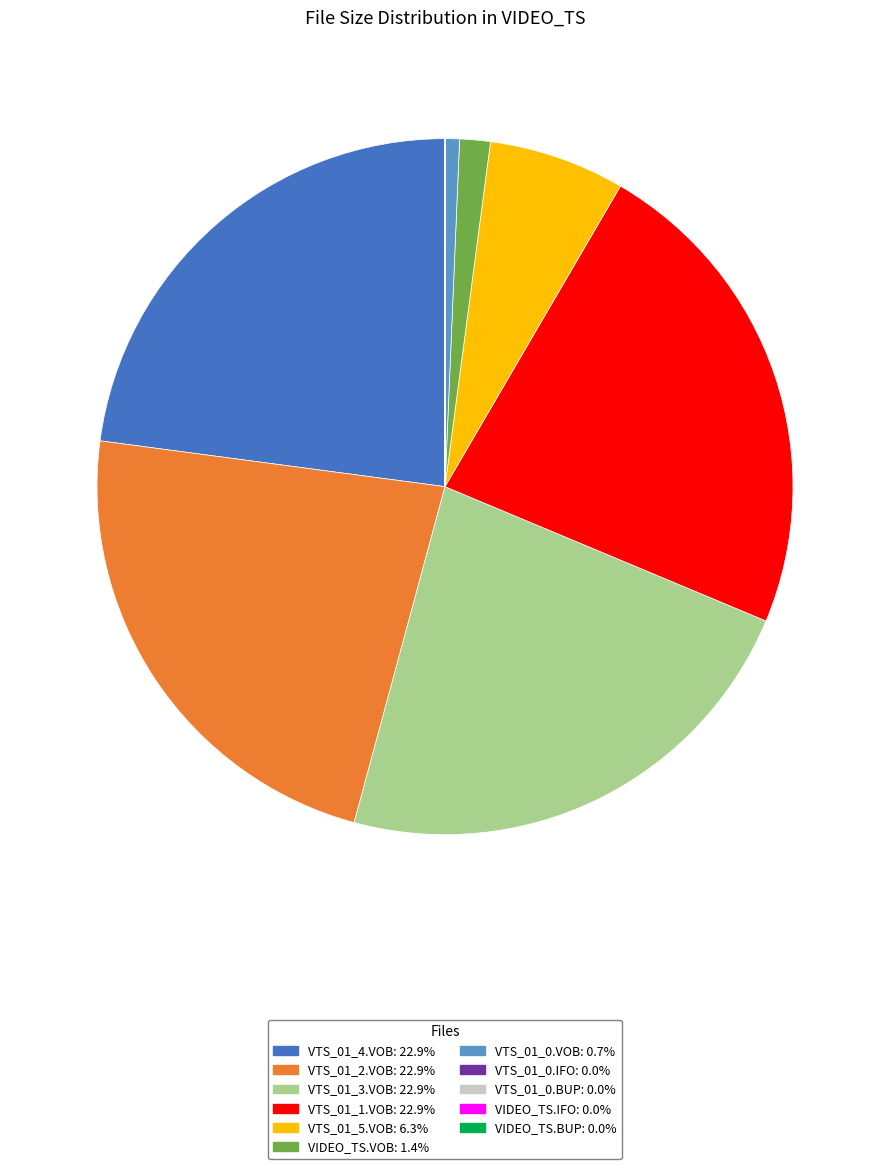

What is the ratio of the value at VTS_01_2.VOB: 22.9% to the value at VTS_01_5.VOB: 6.3%?

3.6